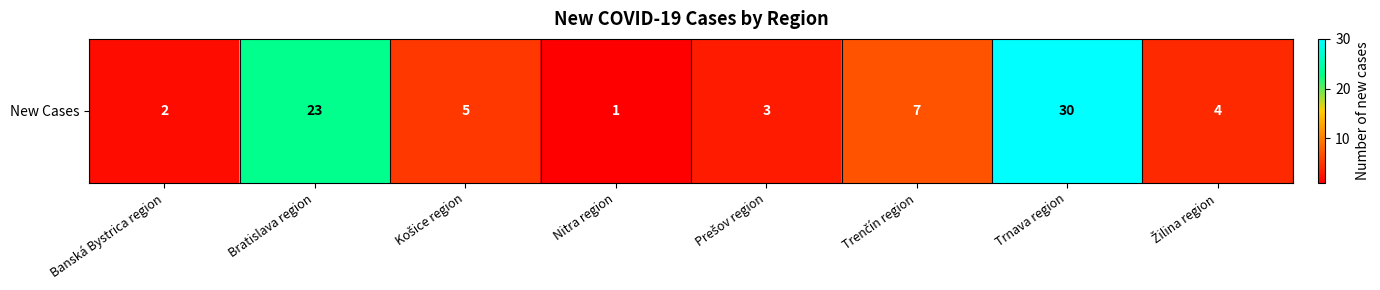

What is the difference between the maximum and minimum values?

29